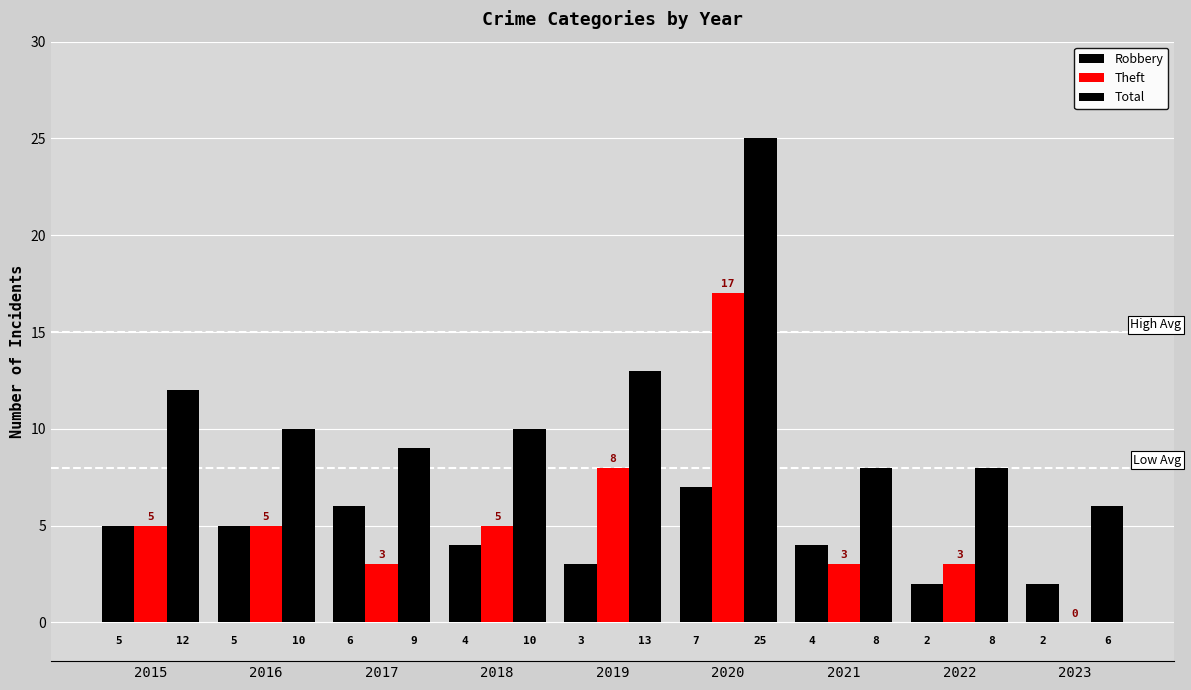

Are the bars horizontal?

No